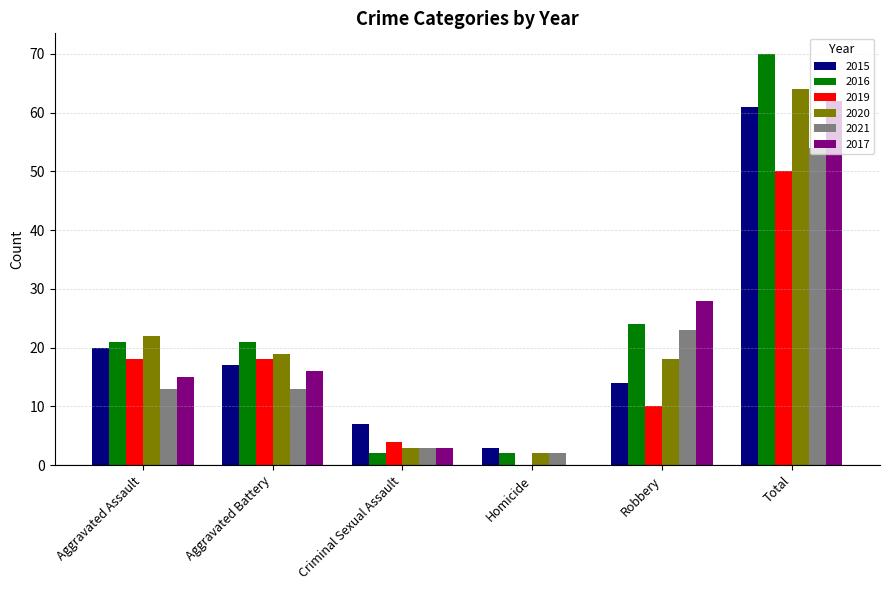

Which series has the largest range (max minus min)?

2016